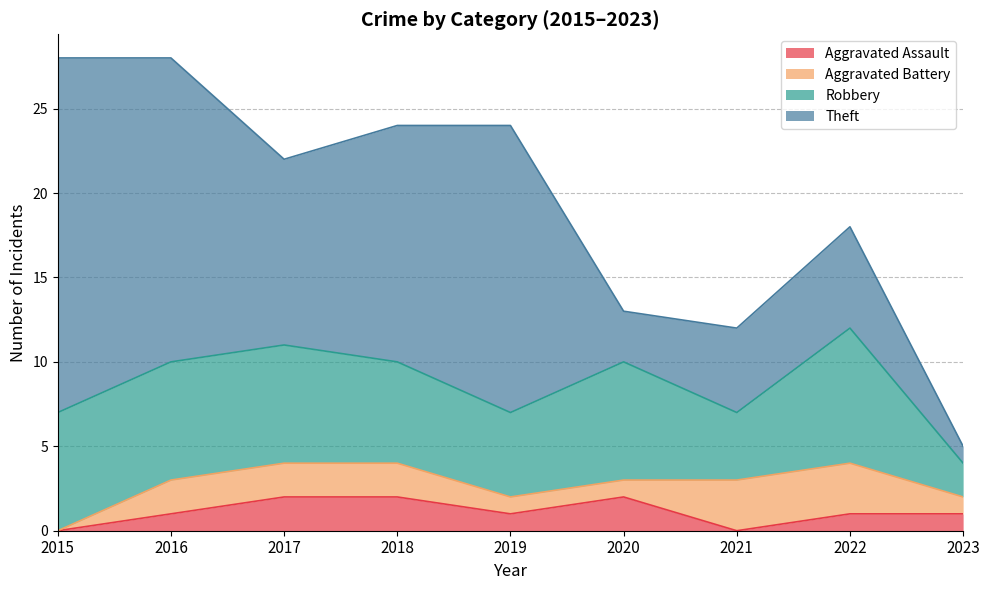

True or false: Aggravated Assault and Theft intersect in this chart.

False